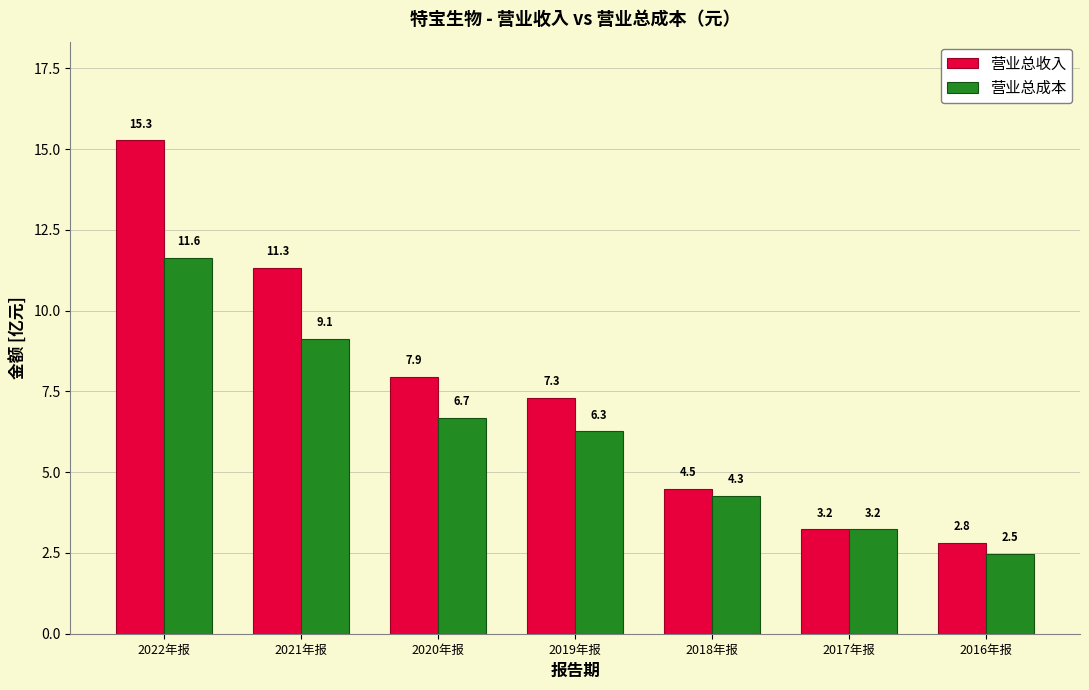

Reading left to right, list all the values displayed in this chart.

营业总收入: 15.3	11.3	7.9	7.3	4.5	3.2	2.8
营业总成本: 11.6	9.1	6.7	6.3	4.3	3.2	2.5